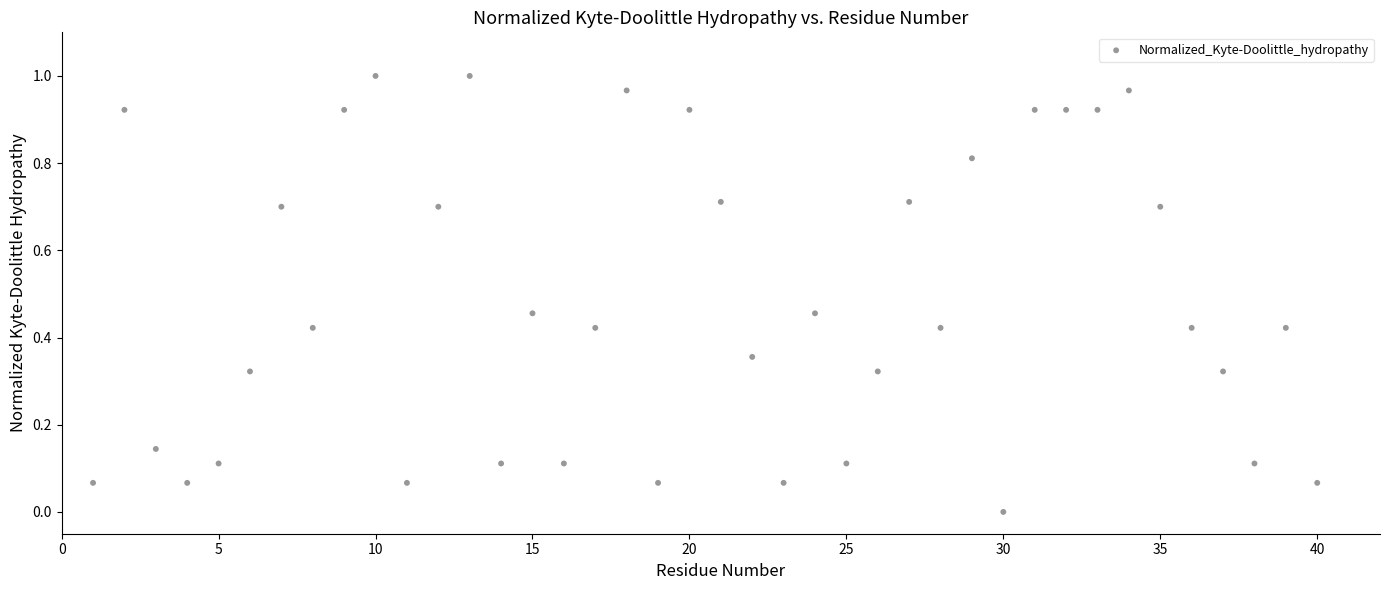

What is the range of X values (max minus min)?

39.0